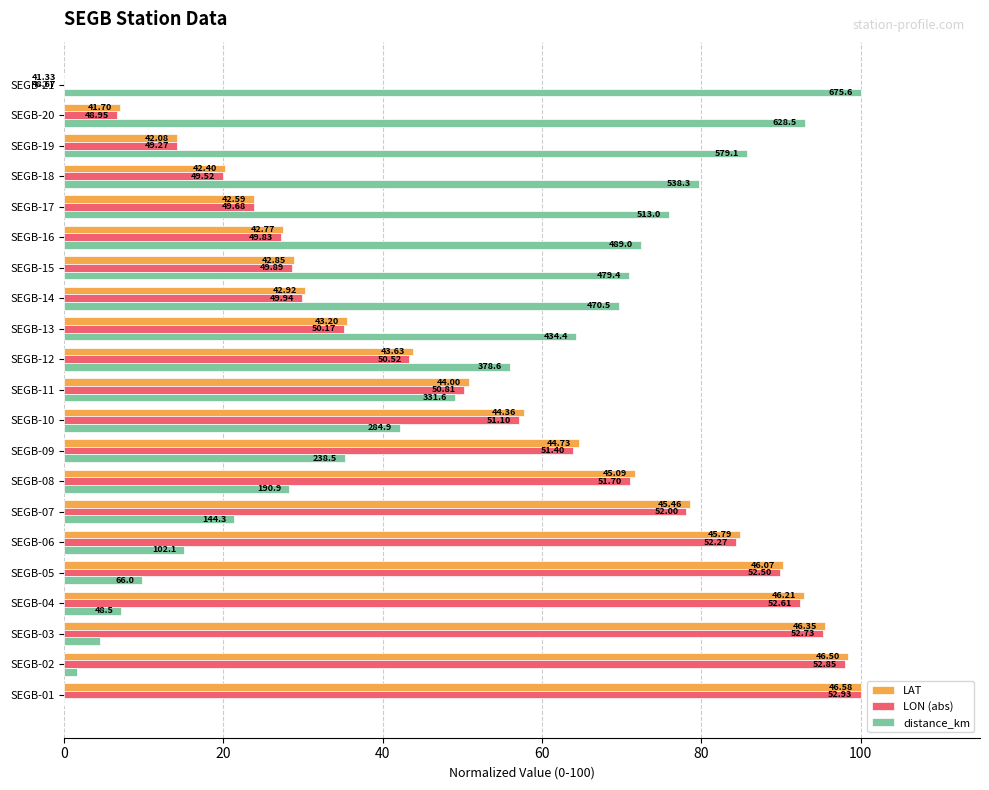

What are all the series names shown in the legend?

LAT, LON (abs), distance_km